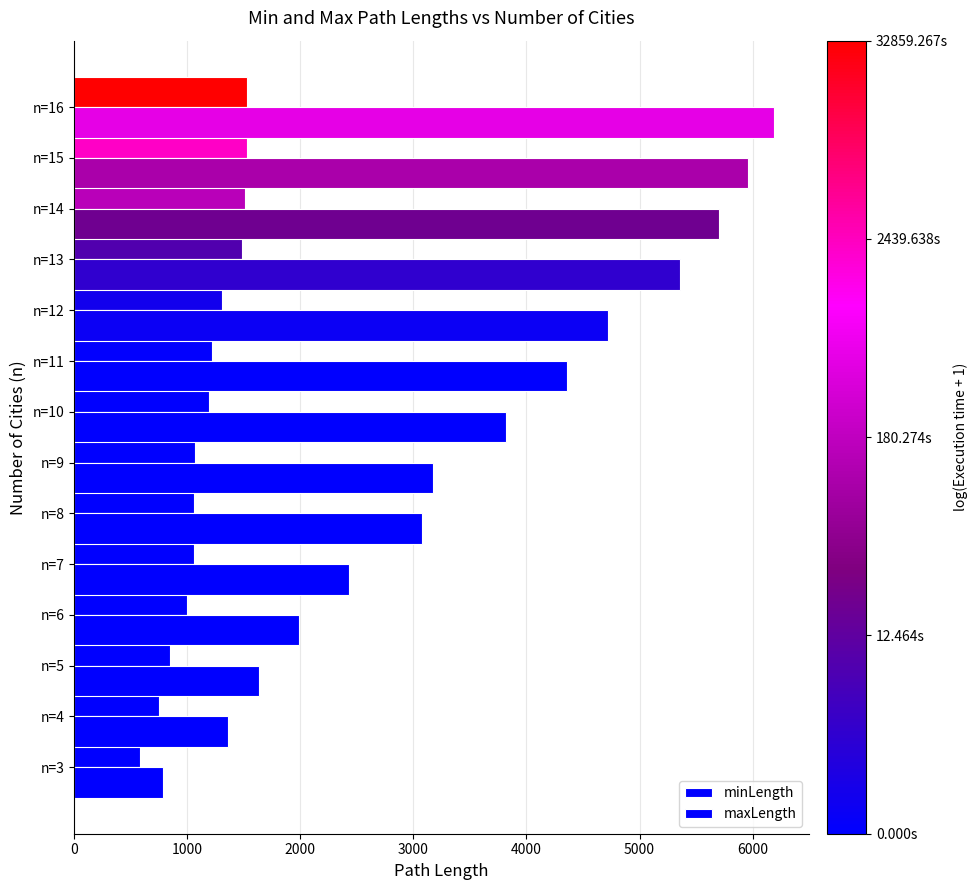

What is the value of the minLength bar at the 7th from the left?

1073